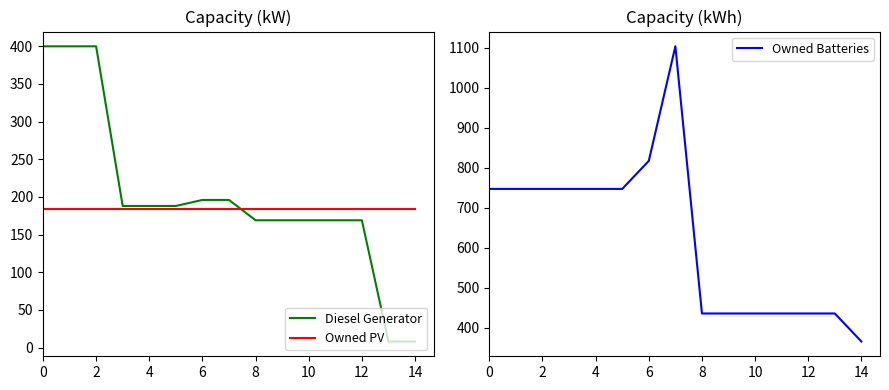

What is the minimum value for Owned PV?

184